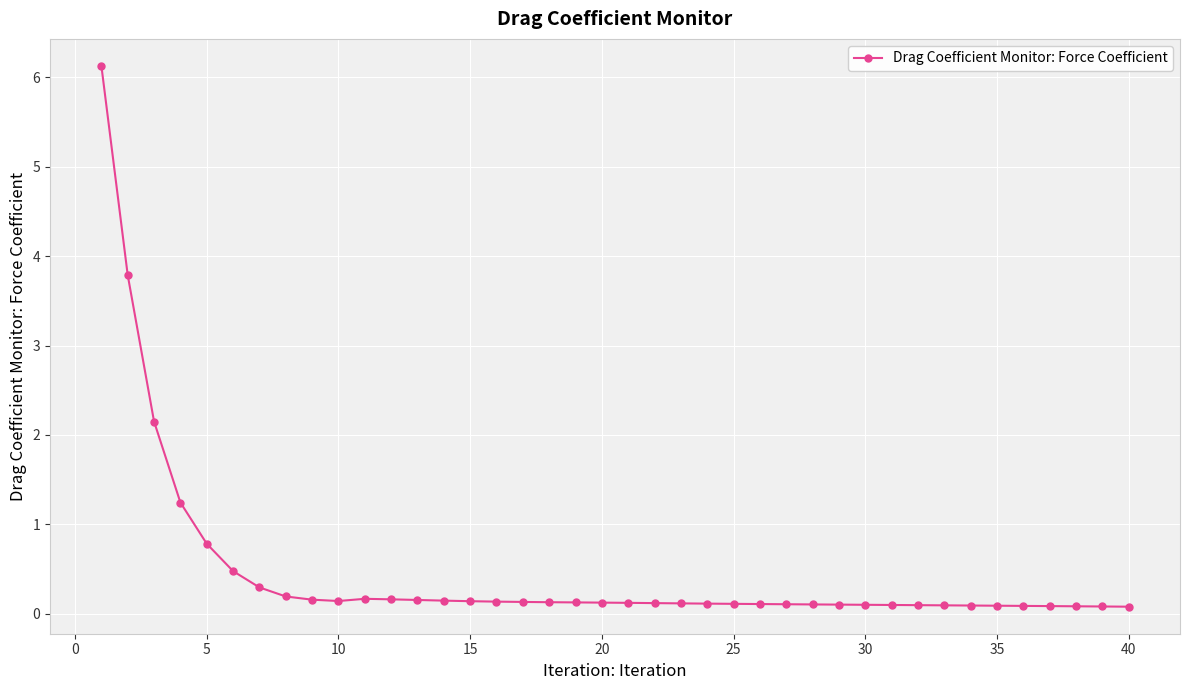

What is the difference between the maximum and second lowest values?

6.0